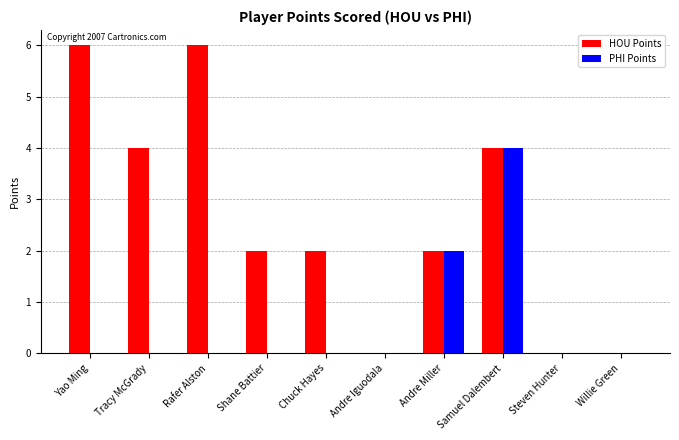

How many groups of bars are there?

10